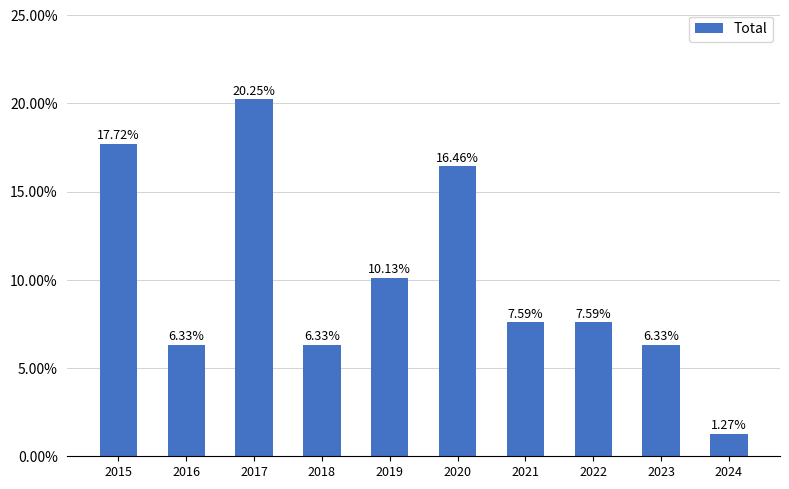

At which category does the chart reach its minimum across all series?

2024